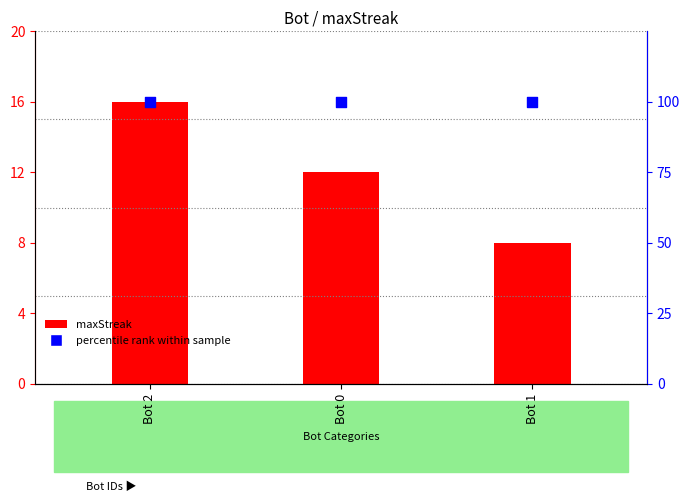

What is the total value across all series at Bot 0?

112